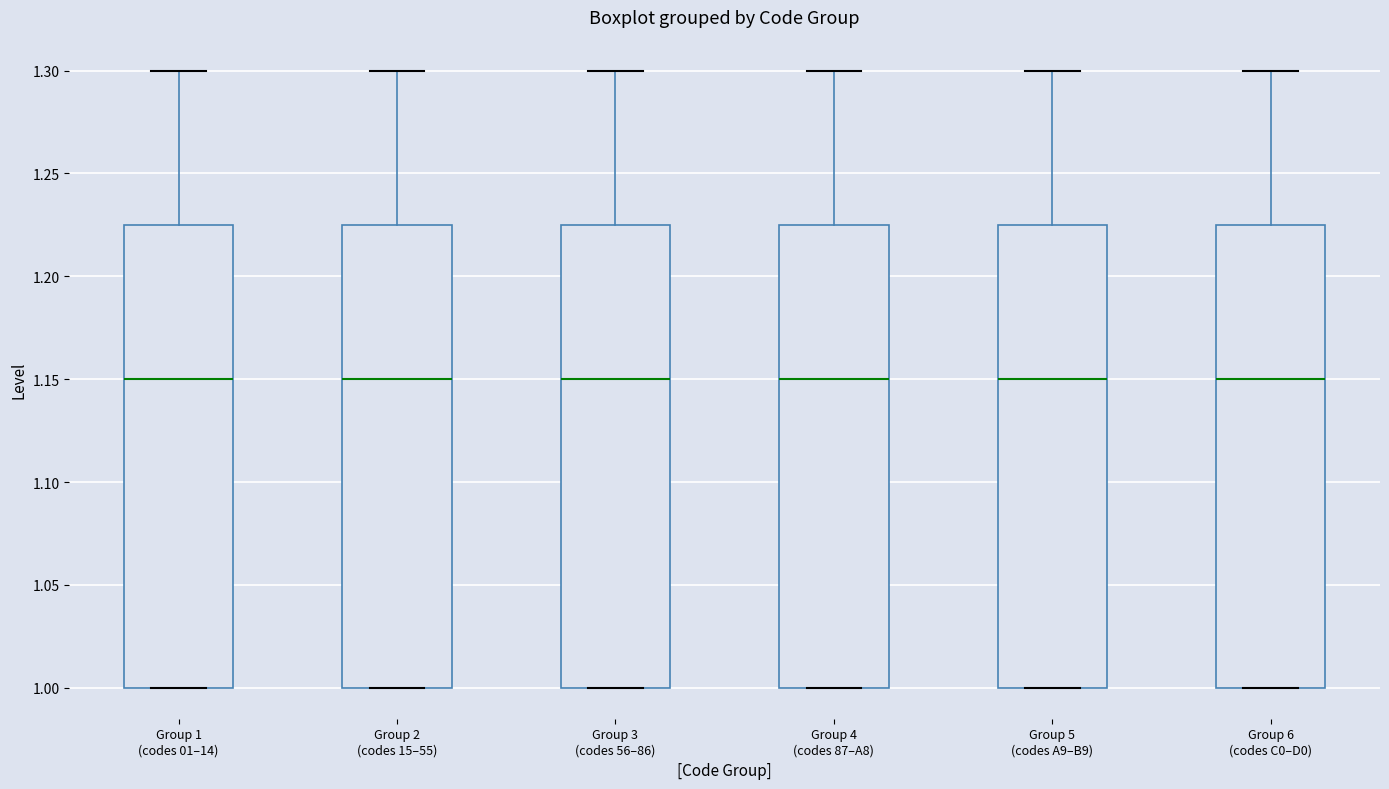

Reading left to right, read every box against the y-axis: the position of its median line, the range the box covers, and the ends of its whiskers. The values are not printed on the chart, so give them approximately, as read against the axis.

Group 1 (codes 01–14): median 1.150, box 1.000 to 1.225, whiskers 1.000 to 1.300
Group 2 (codes 15–55): median 1.150, box 1.000 to 1.225, whiskers 1.000 to 1.300
Group 3 (codes 56–86): median 1.150, box 1.000 to 1.225, whiskers 1.000 to 1.300
Group 4 (codes 87–A8): median 1.150, box 1.000 to 1.225, whiskers 1.000 to 1.300
Group 5 (codes A9–B9): median 1.150, box 1.000 to 1.225, whiskers 1.000 to 1.300
Group 6 (codes C0–D0): median 1.150, box 1.000 to 1.225, whiskers 1.000 to 1.300